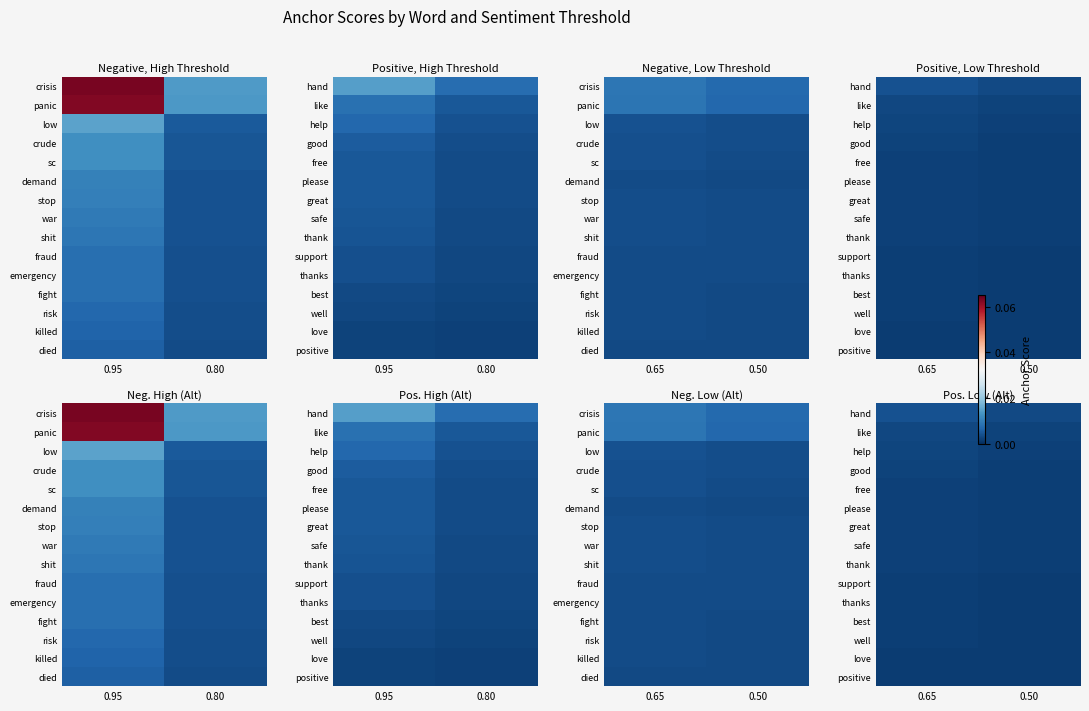

How many categories are shown in the chart?

2